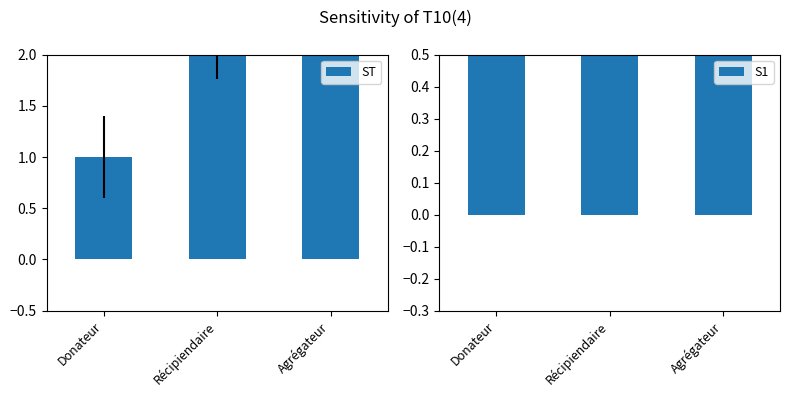

The S1 series shows 3 at Récipiendaire. True or false?

False